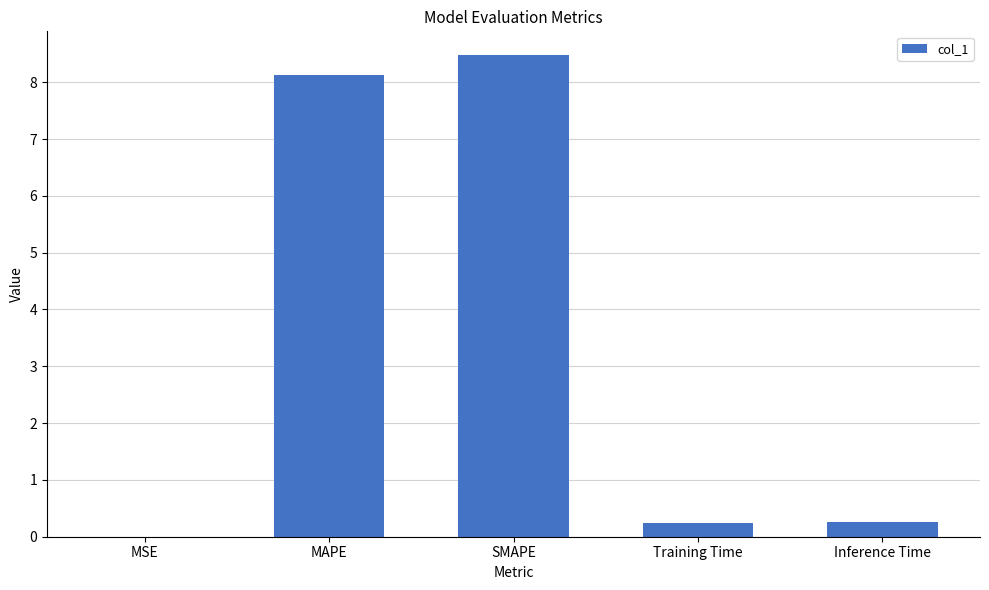

The chart shows a value of 3.7 at MAPE. True or false?

False